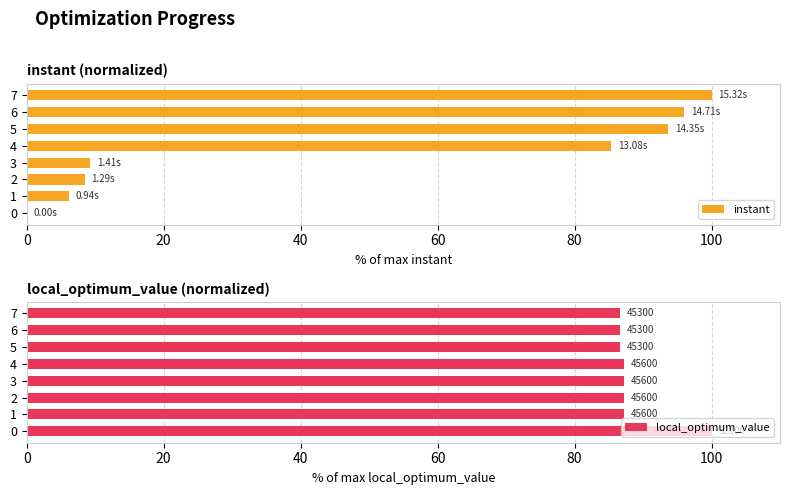

How many values in the local_optimum_value series are below 87?

3